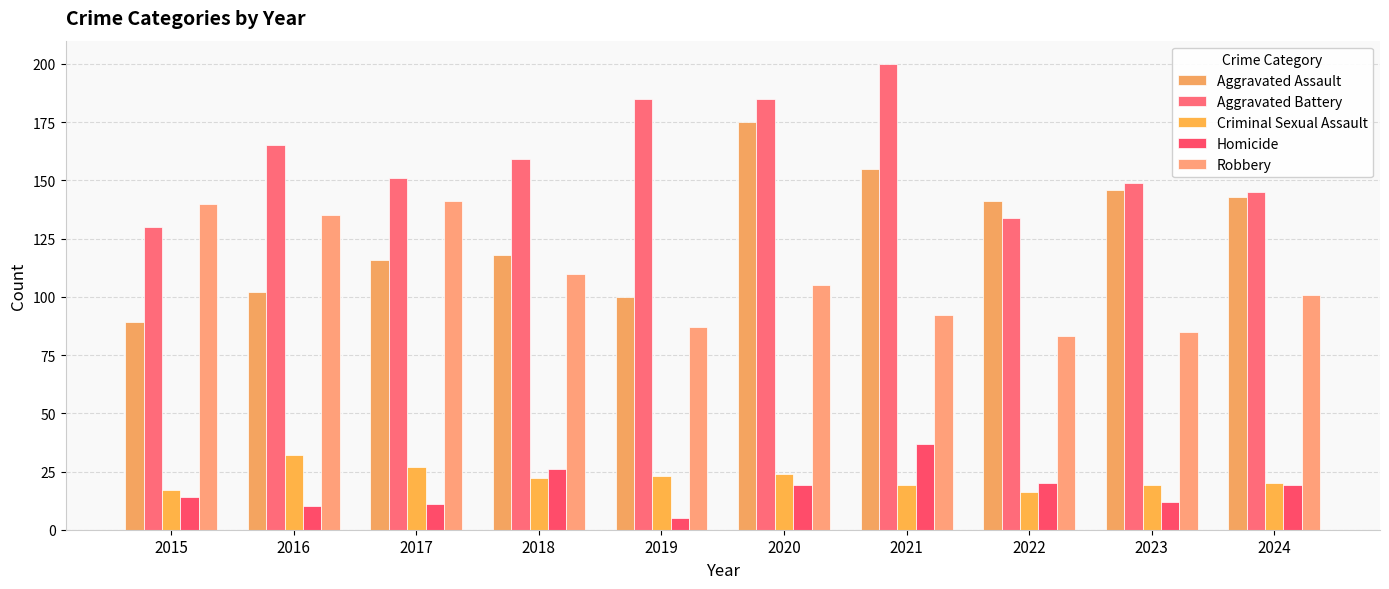

Between 2020 and 2023, which series saw the biggest shift?

Aggravated Battery